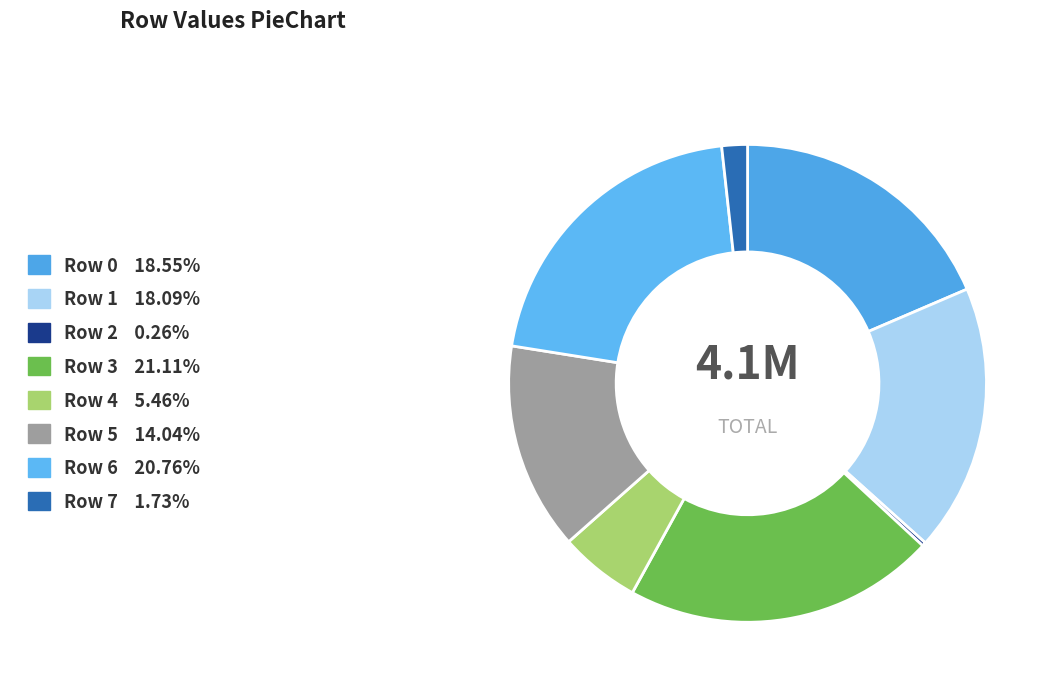

To the nearest percent, what is the difference between the Row 4 and Row 2 slice percentages?

5%